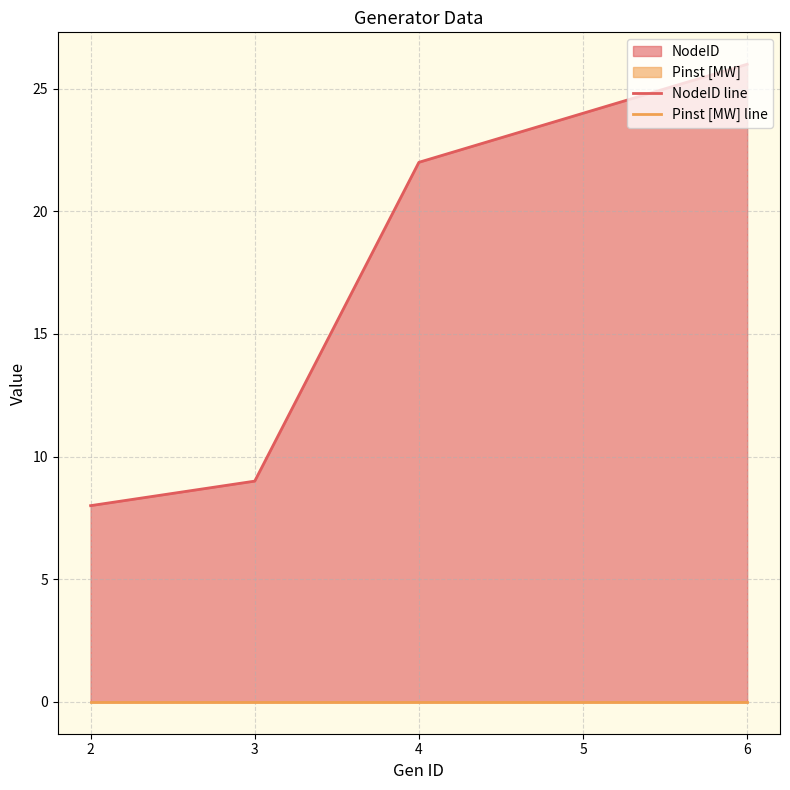

How many data points in NodeID line are less than 22?

2